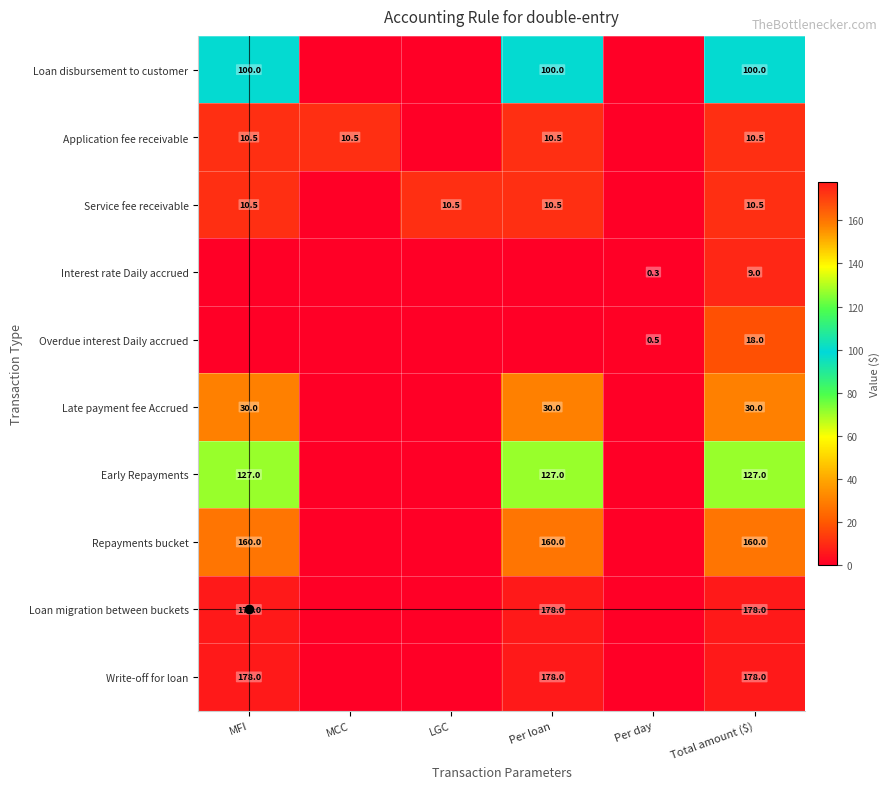

Is the value of Service fee receivable at LGC greater than the value of Early Repayments at MFI?

No